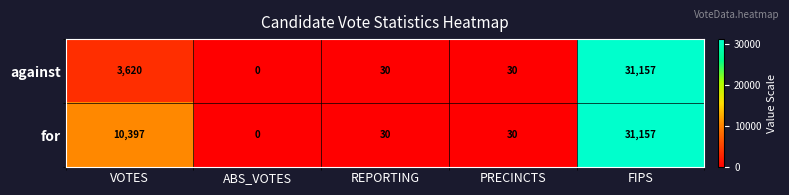

At which category is the sum across all series the highest?

FIPS